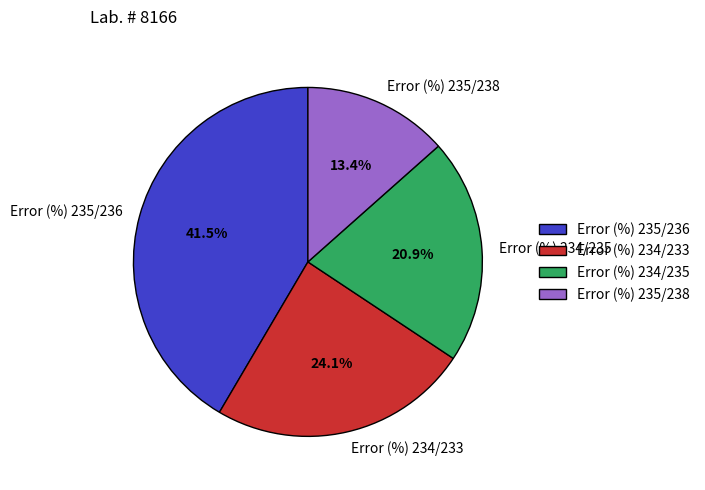

Rank the categories by value from lowest to highest.

Error (%) 235/238, Error (%) 234/235, Error (%) 234/233, Error (%) 235/236